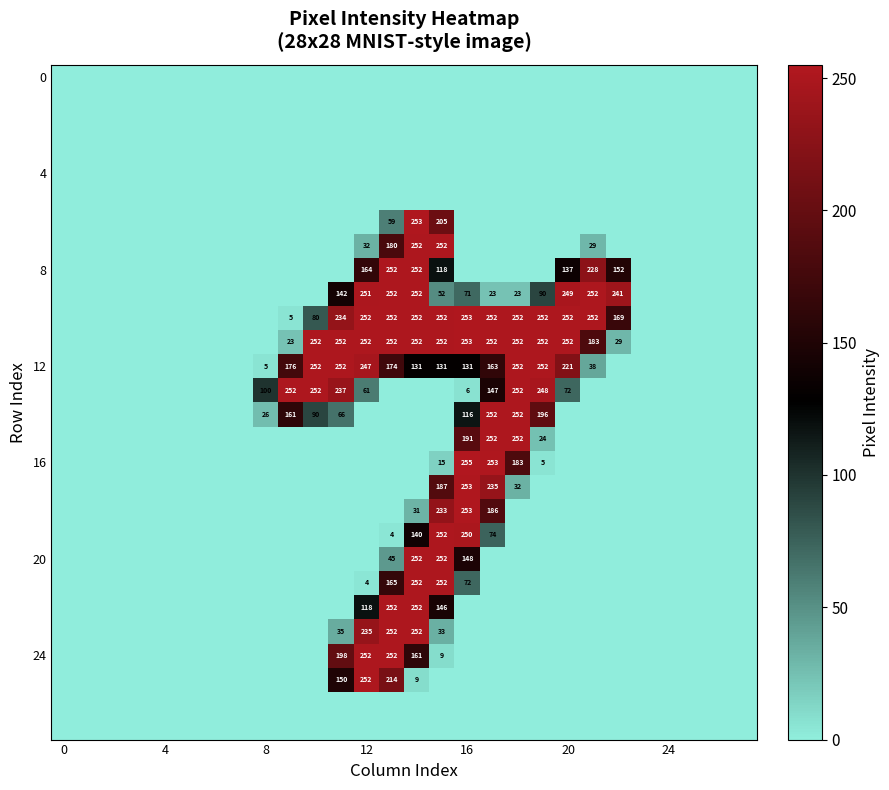

How many data points does each series have?

28